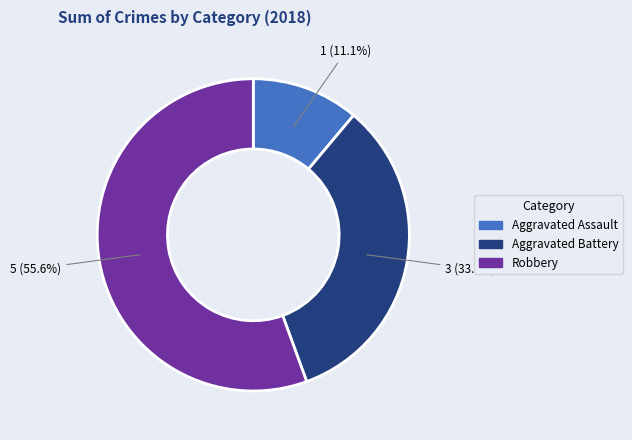

How many slices are in this pie chart?

3